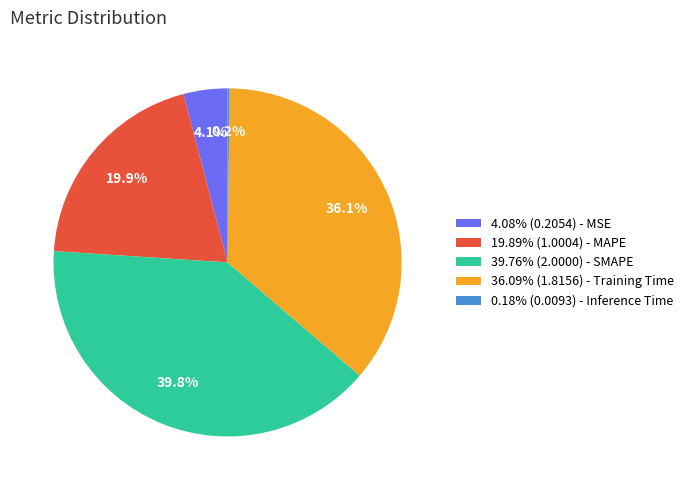

Combined, what portion of the pie is 36.09% (1.8156) - Training Time and 39.76% (2.0000) - SMAPE?

75.8%